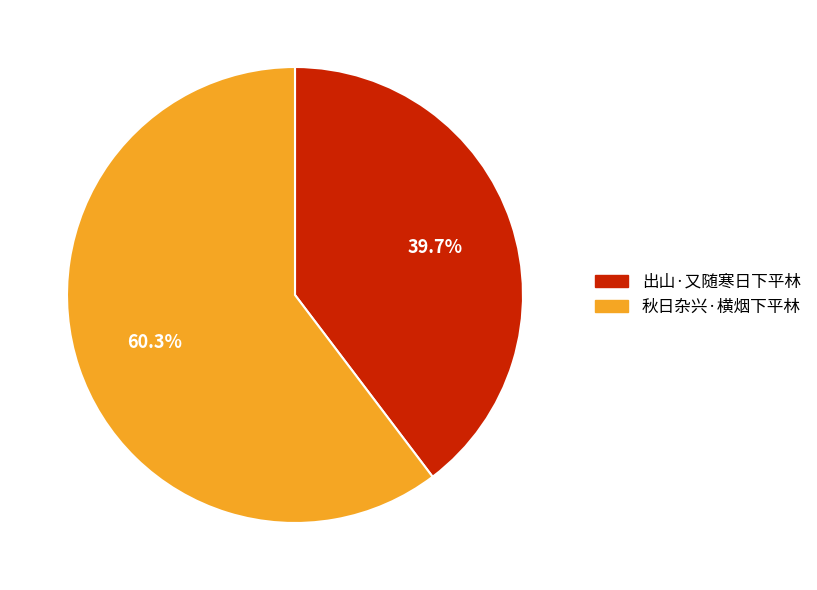

Count the number of slices in the pie.

2